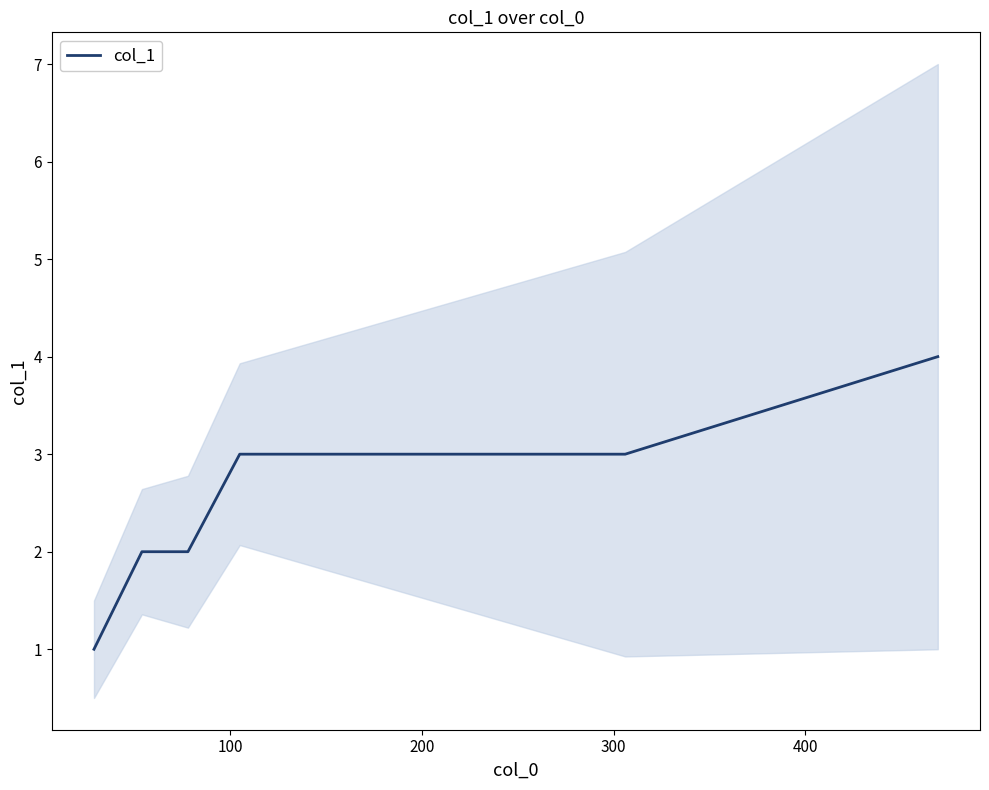

Is this an area chart (filled region under the line)?

No